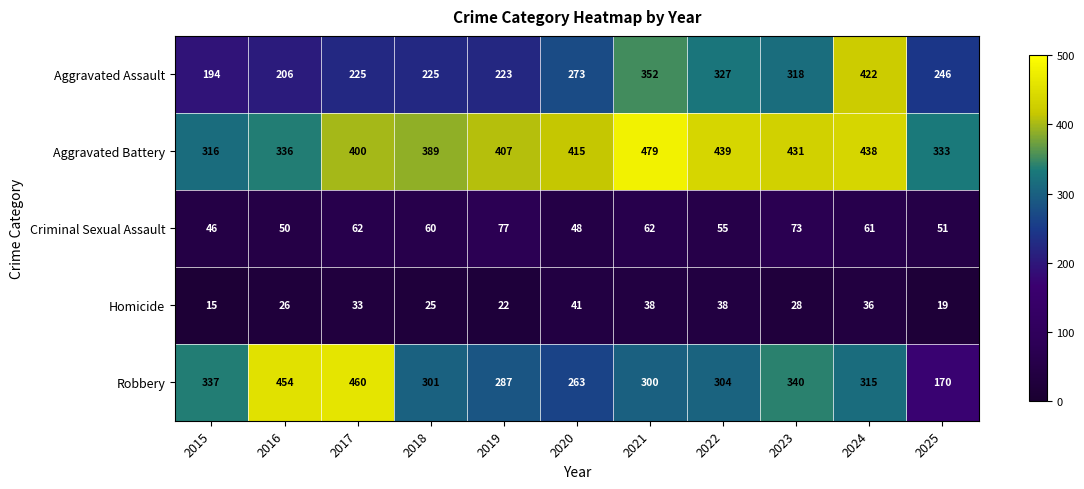

What value does the Homicide series have at 2019, to the nearest 10?

20